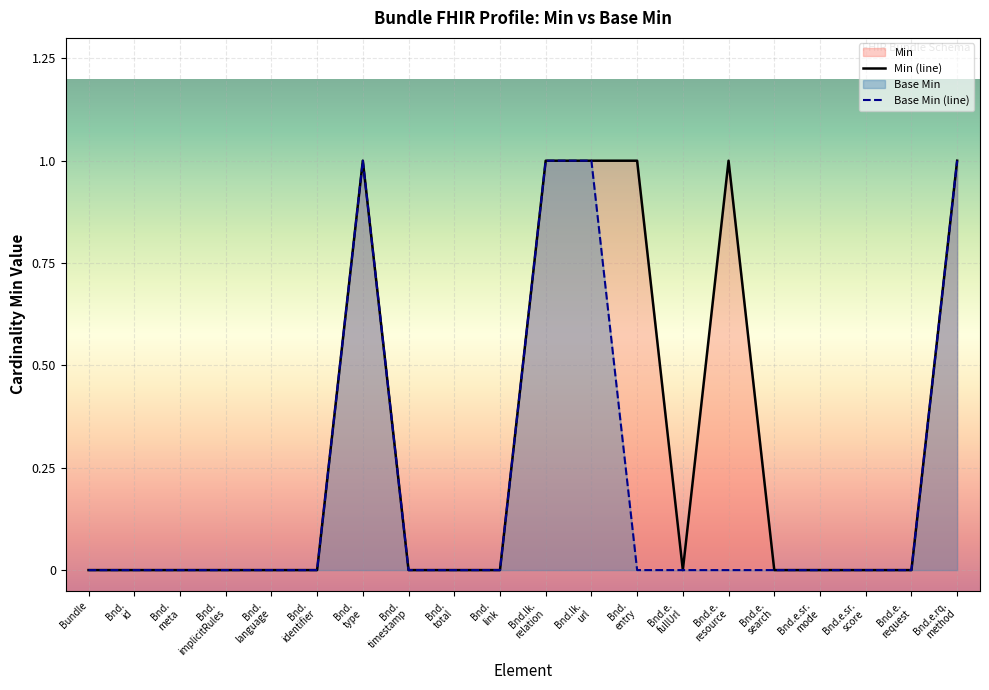

How many interior local peaks does the Base Min series have?

1